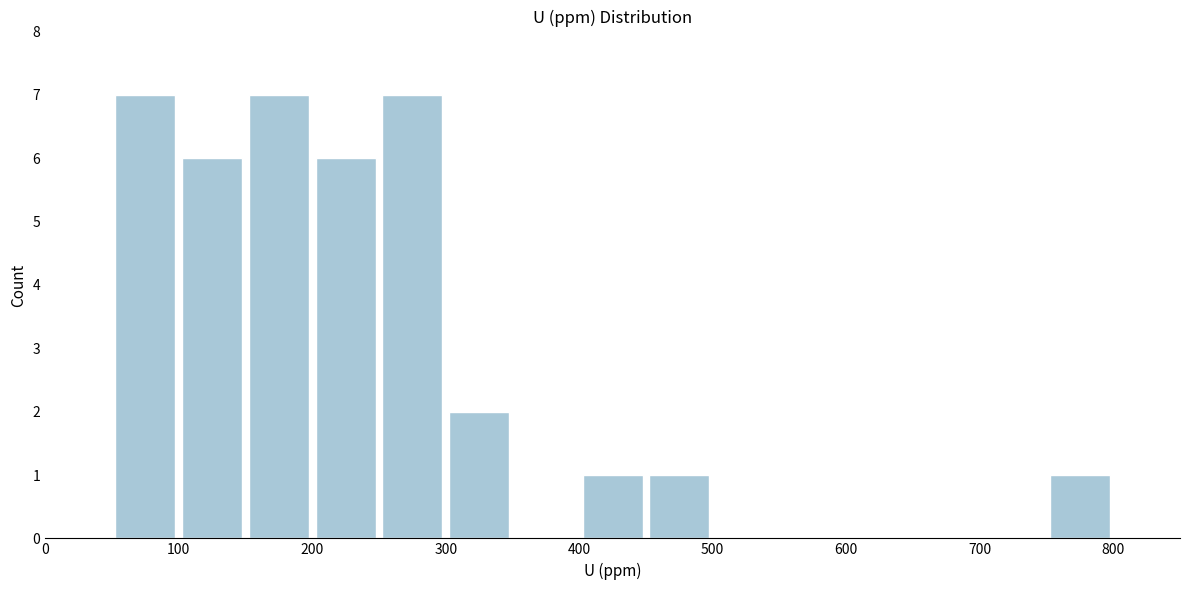

How tall is the bar that spans 150 to 200 on the x-axis? The values are not printed on the chart, so give them approximately, as read against the axis.

7